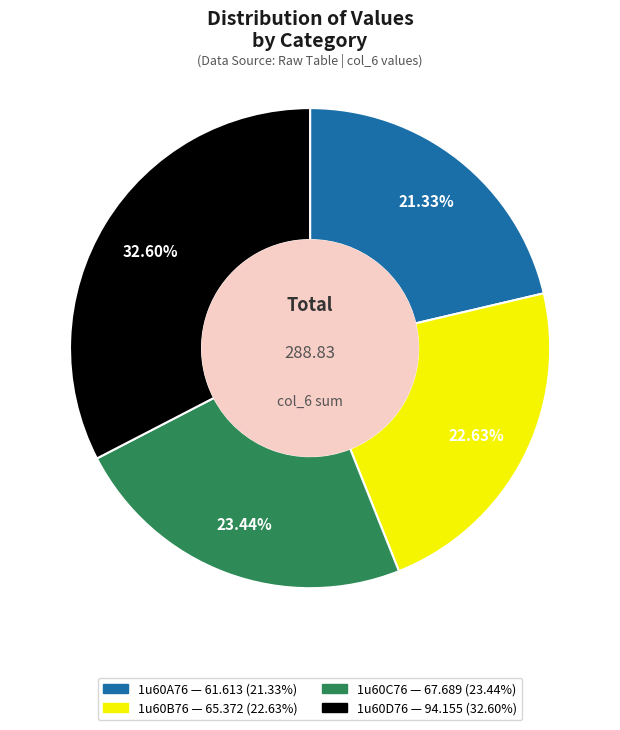

Rank the categories by value from lowest to highest.

1u60A76, 1u60B76, 1u60C76, 1u60D76